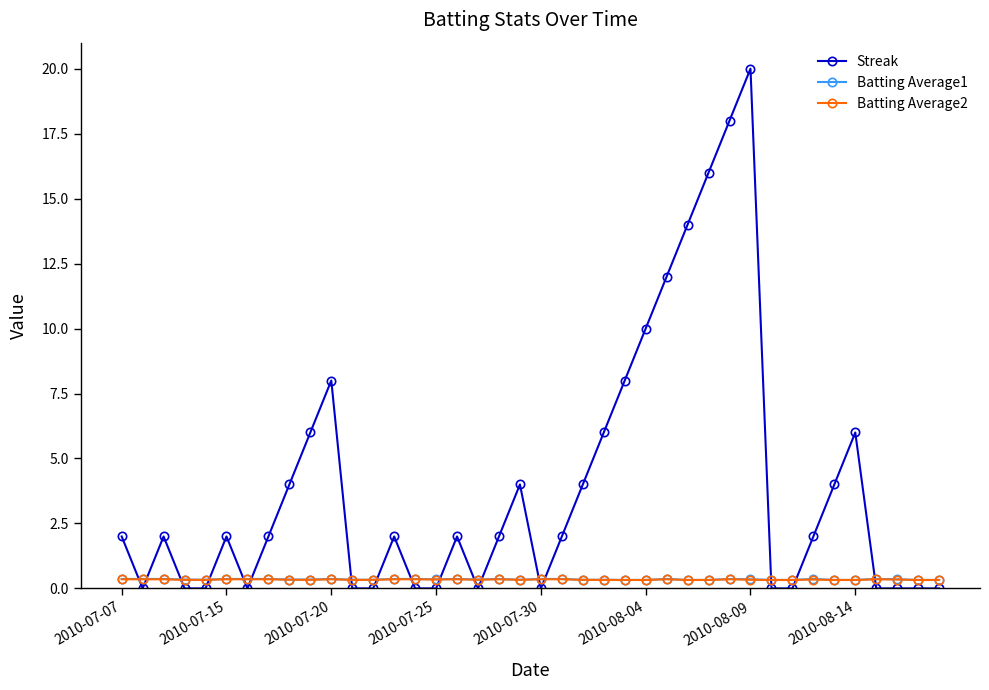

True or false: Batting Average1 has more than 0 points higher than both neighbors.

True